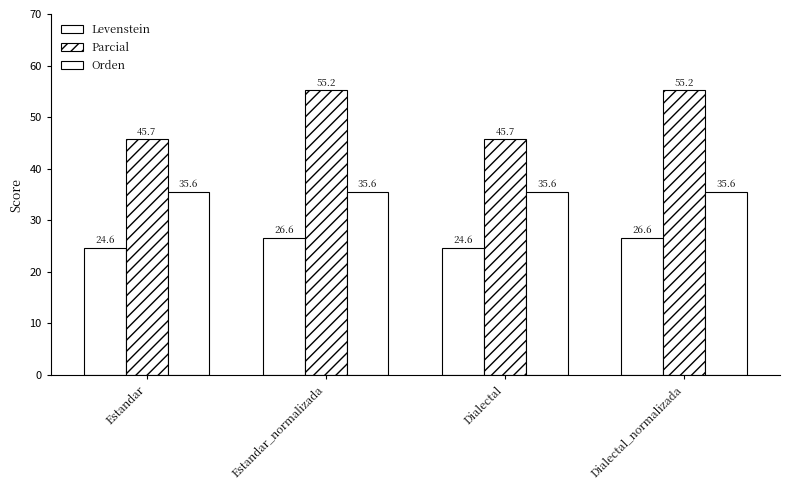

Are the bars grouped side by side (vs. stacked)?

Yes